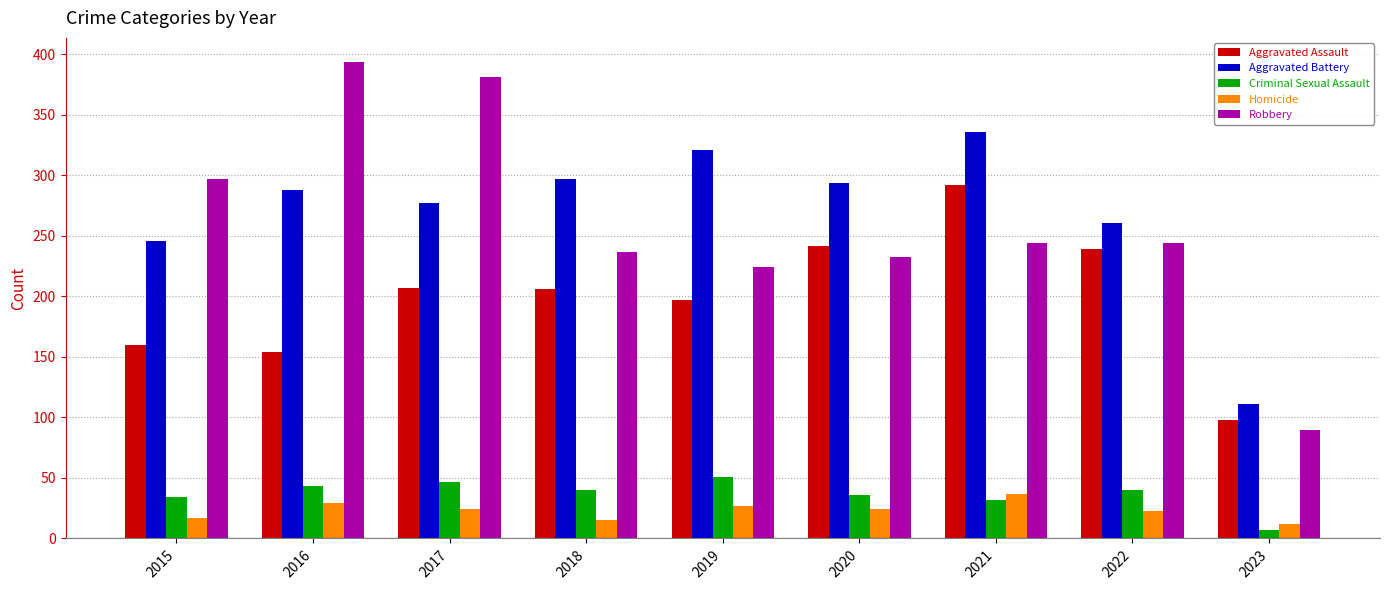

What is the average value of the Criminal Sexual Assault series?

37